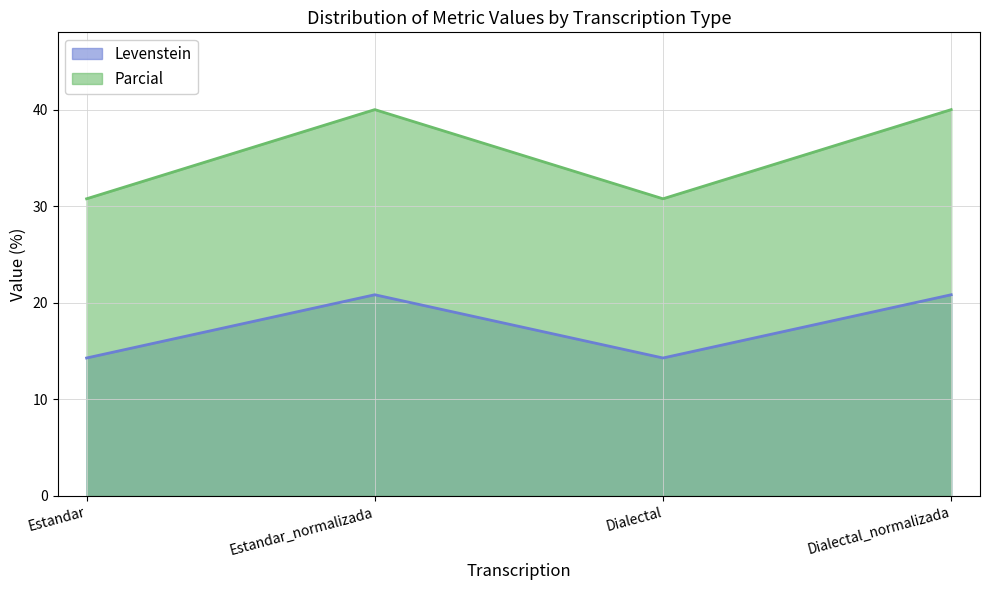

Reading right to left, what are all the values shown in this chart?

Levenstein: Dialectal_normalizada=20.8	Dialectal=14.3	Estandar_normalizada=20.8	Estandar=14.3
Parcial: Dialectal_normalizada=40.0	Dialectal=30.8	Estandar_normalizada=40.0	Estandar=30.8